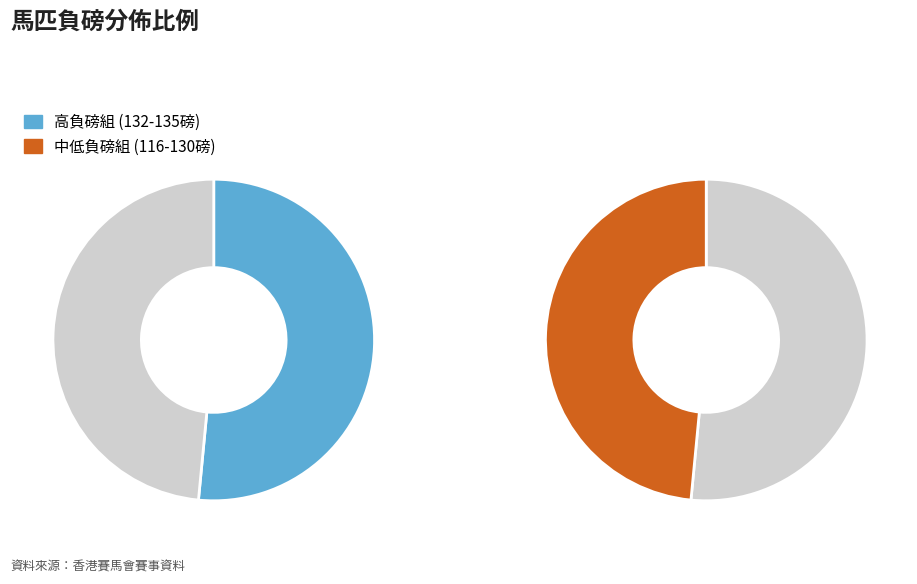

True or false: 陽光勇士 accounts for 1% of the total.

False